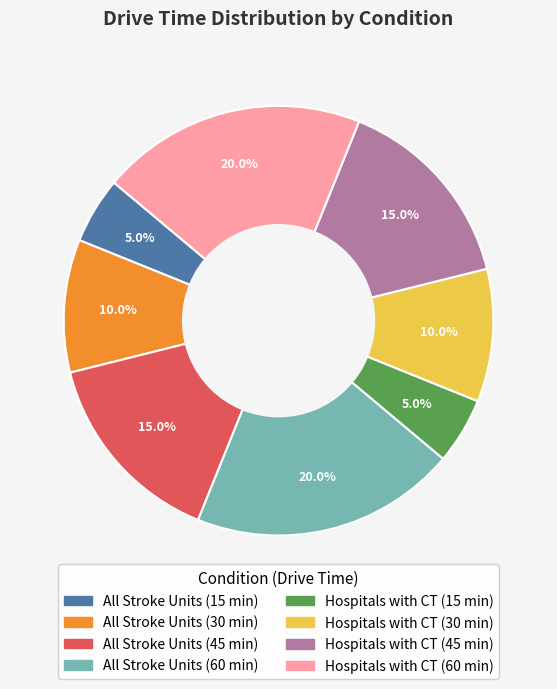

True or false: Hospitals with CT (45 min) accounts for 15% of the total.

True